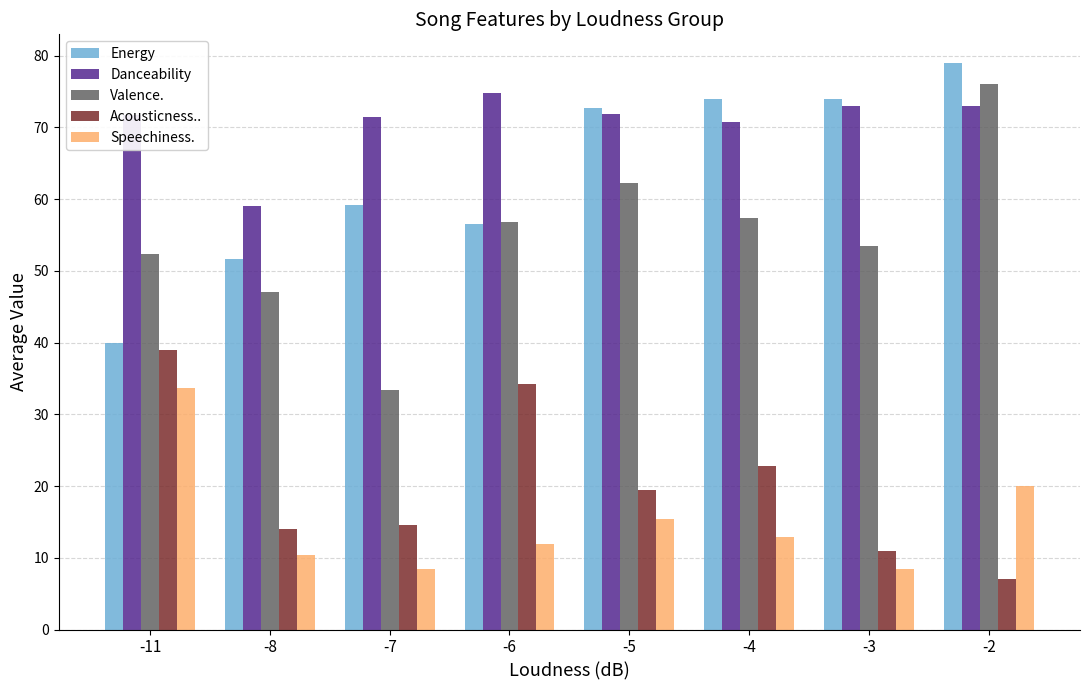

What is the difference between the Acousticness.. values at -8 and -3?

3.0